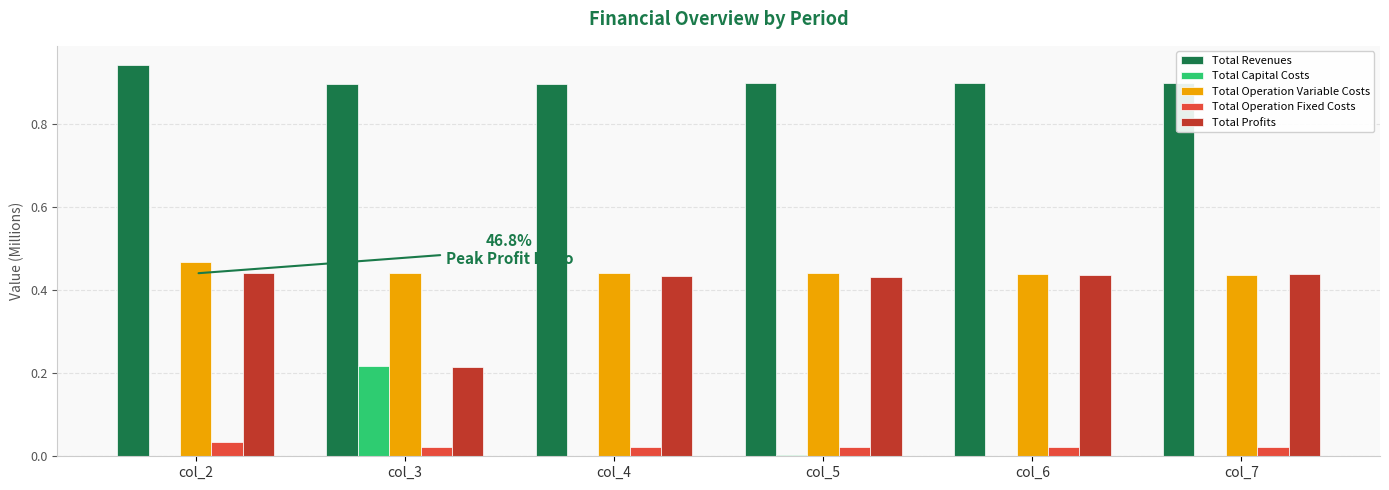

True or false: Total Operation Fixed Costs has a value of 0.0 at col_6.

True